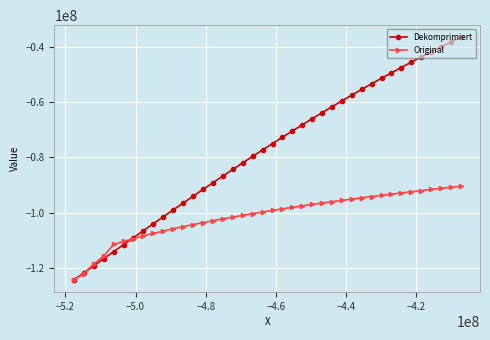

List the series in order of their overall mean, lowest first.

Original, Dekomprimiert